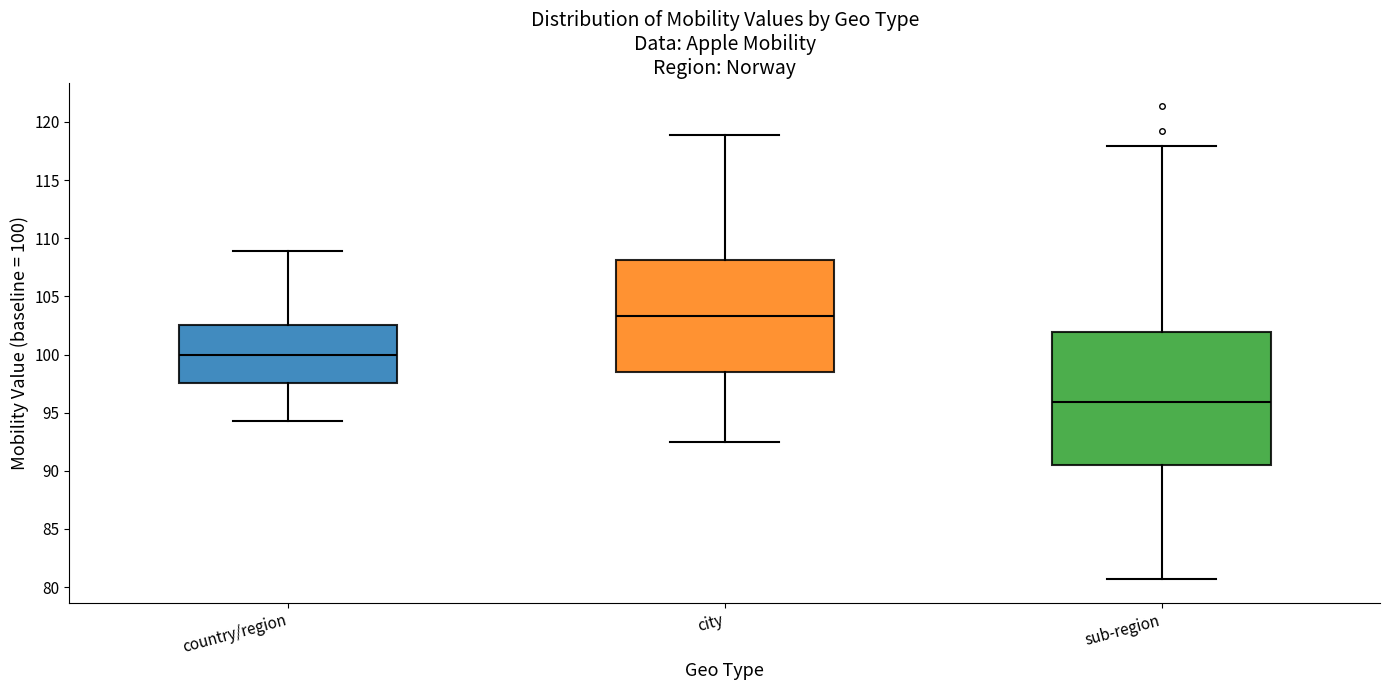

Where is the upper edge of the box for city on the y-axis? The values are not printed on the chart, so give them approximately, as read against the axis.

108.0